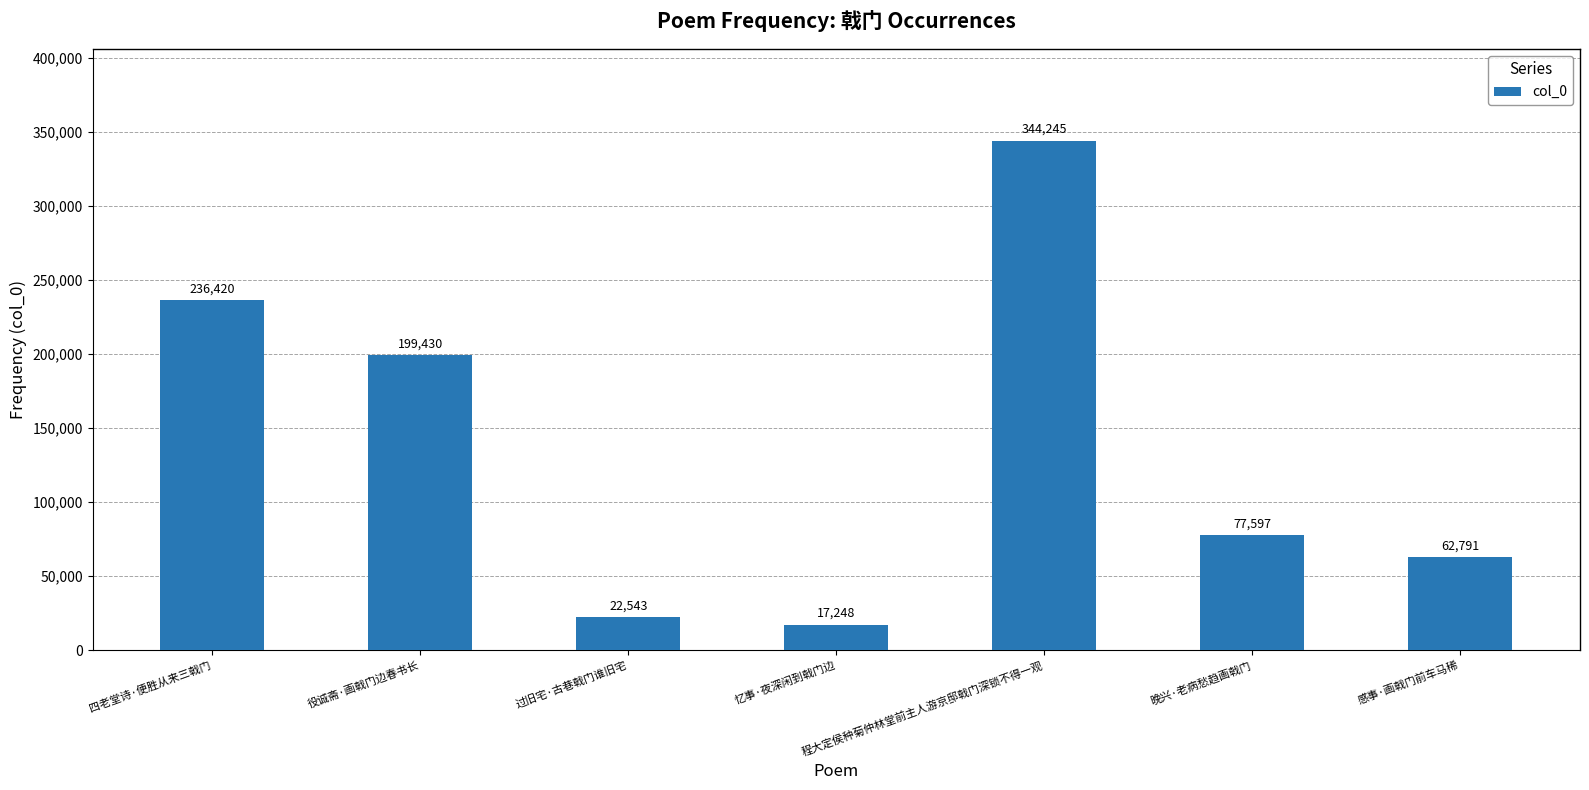

Reading left to right, extract all data points from this chart.

四老堂诗·便胜从来三戟门=236420	役诚斋·画戟门边春书长=199430	过旧宅·古巷戟门谁旧宅=22543	忆事·夜深闲到戟门边=17248	程大定侯种菊仲林堂前主人游京邸戟门深锁不得一观=344245	晚兴·老病愁趋画戟门=77597	感事·画戟门前车马稀=62791